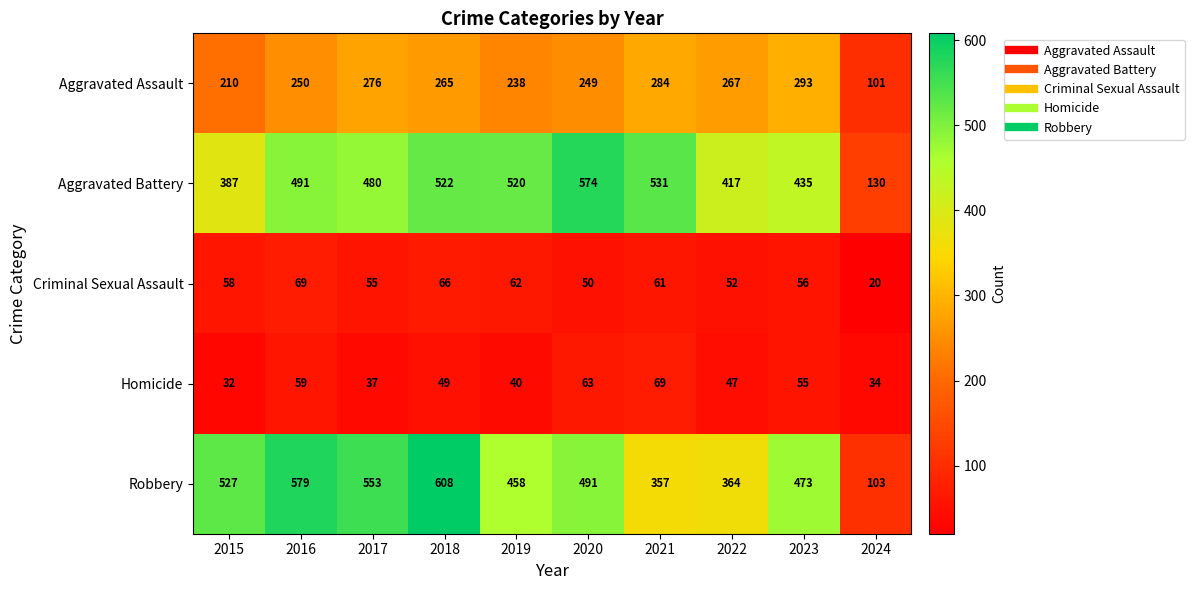

Rank the series at 2018 from highest to lowest value.

Robbery, Aggravated Battery, Aggravated Assault, Criminal Sexual Assault, Homicide